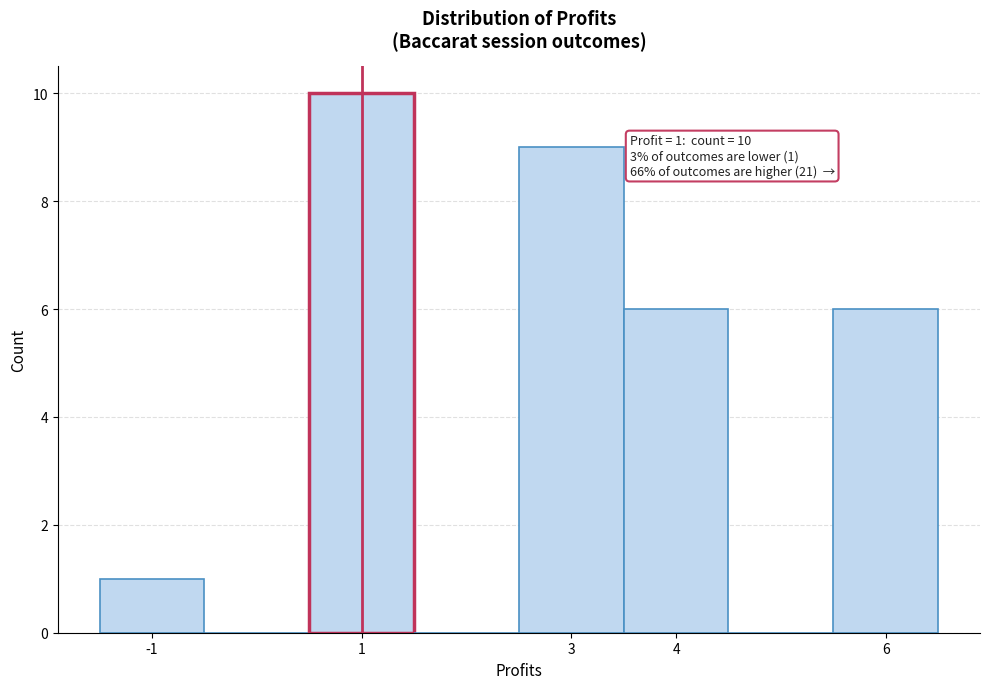

Over which range of the x-axis is the bar tallest?

0.5 to 1.5